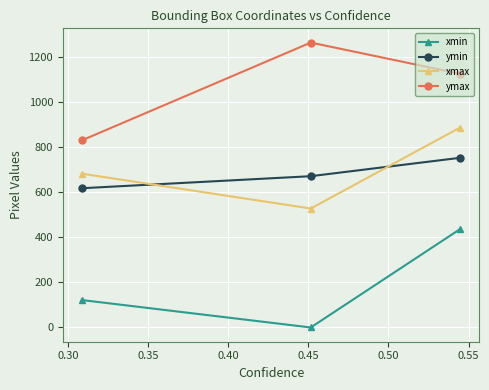

What is the value of the ymin point at the 3rd from the left?

754.2